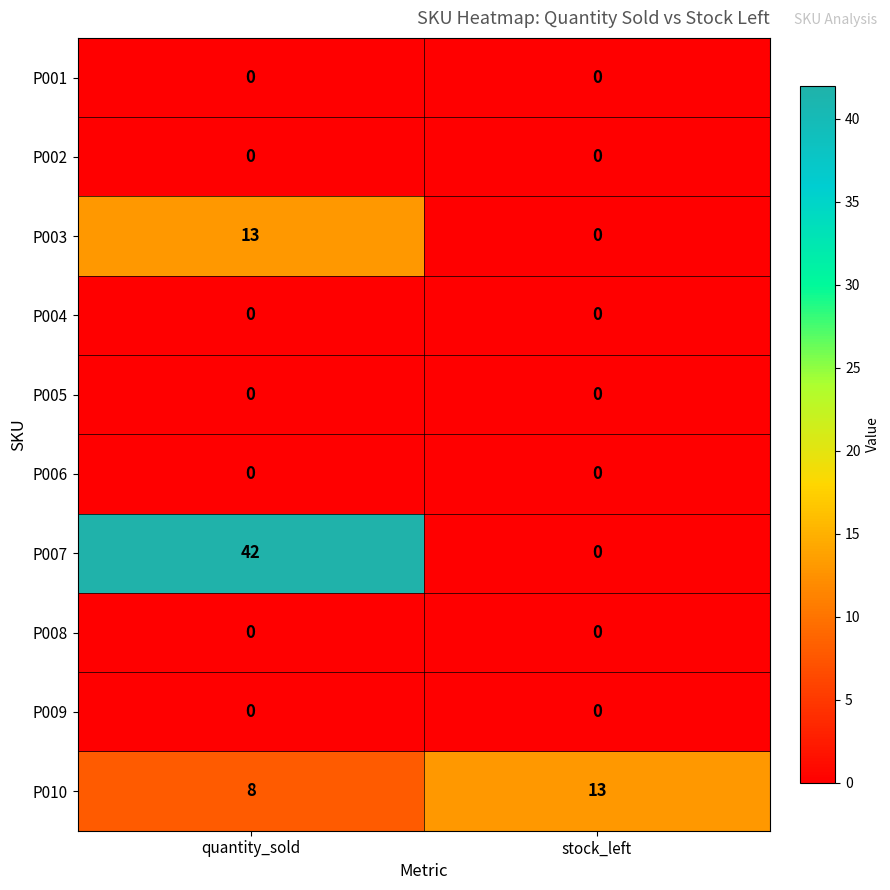

Rank the categories by P003 value from highest to lowest.

quantity_sold, stock_left